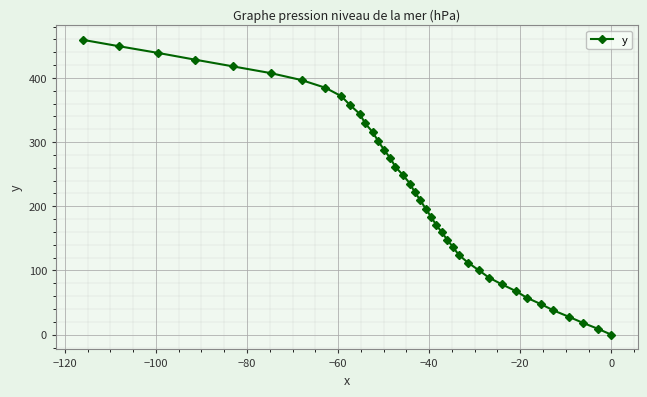

What is the value of the 23rd point from the left?

183.8